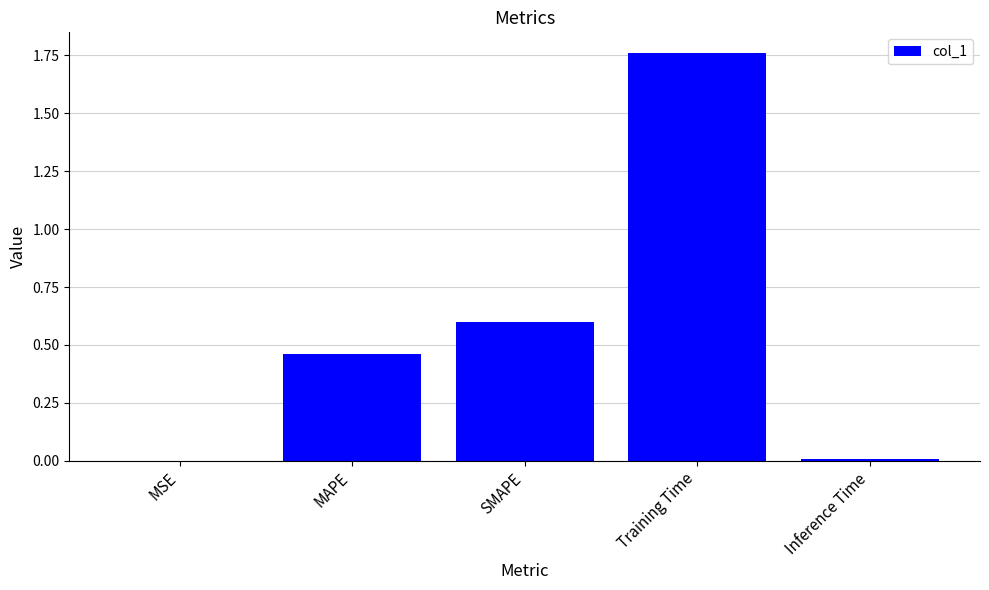

Are the bars grouped side by side (vs. stacked)?

No